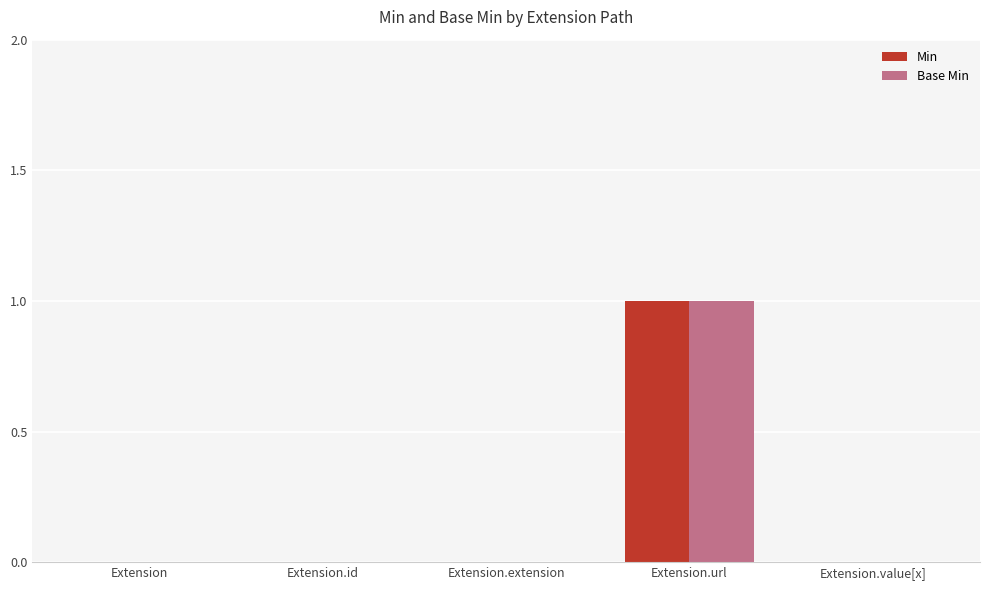

Reading left to right, transcribe all the data shown in this chart.

Min: Extension=0	Extension.id=0	Extension.extension=0	Extension.url=1	Extension.value[x]=0
Base Min: Extension=0	Extension.id=0	Extension.extension=0	Extension.url=1	Extension.value[x]=0